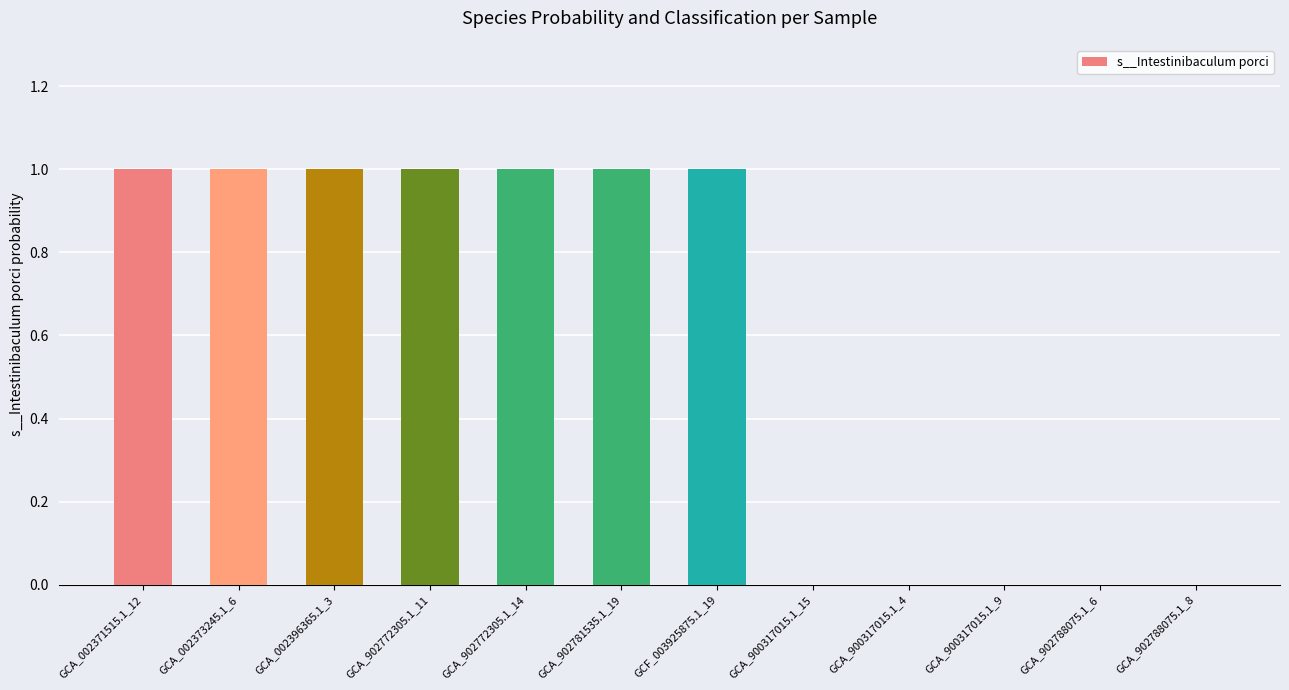

The value at GCA_002371515.1_12 is 0. True or false?

False